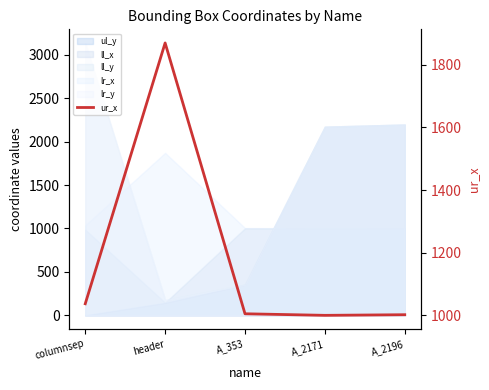

Does the chart display data point markers on the line(s)?

No